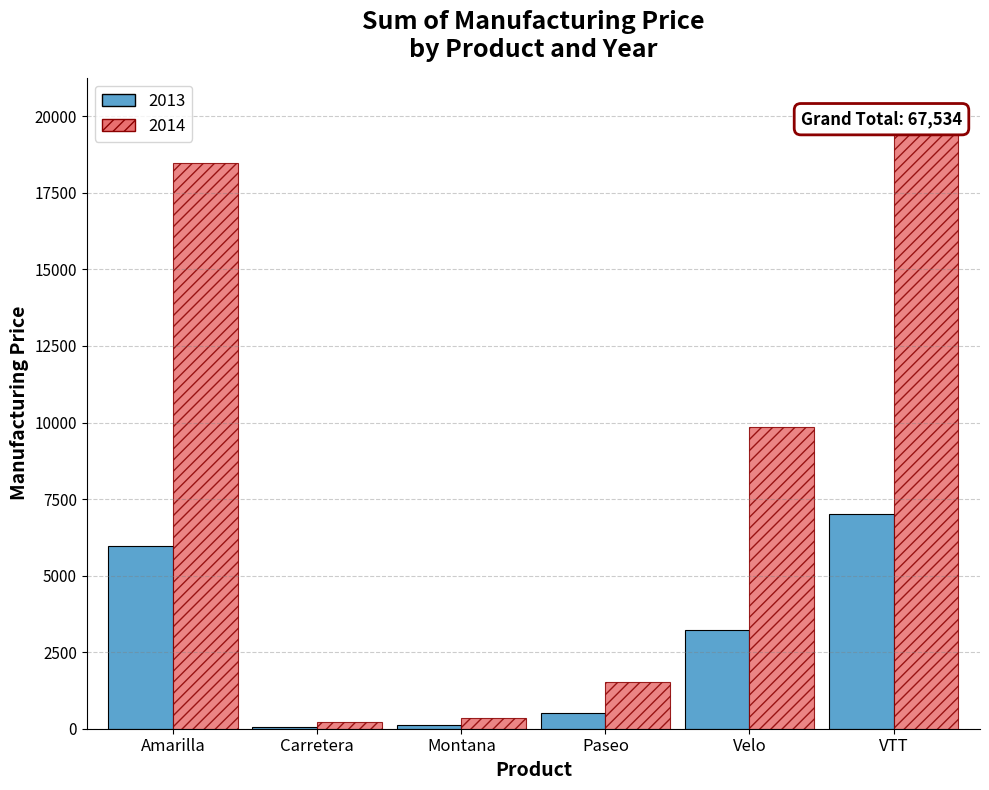

How many bars are there in total?

12